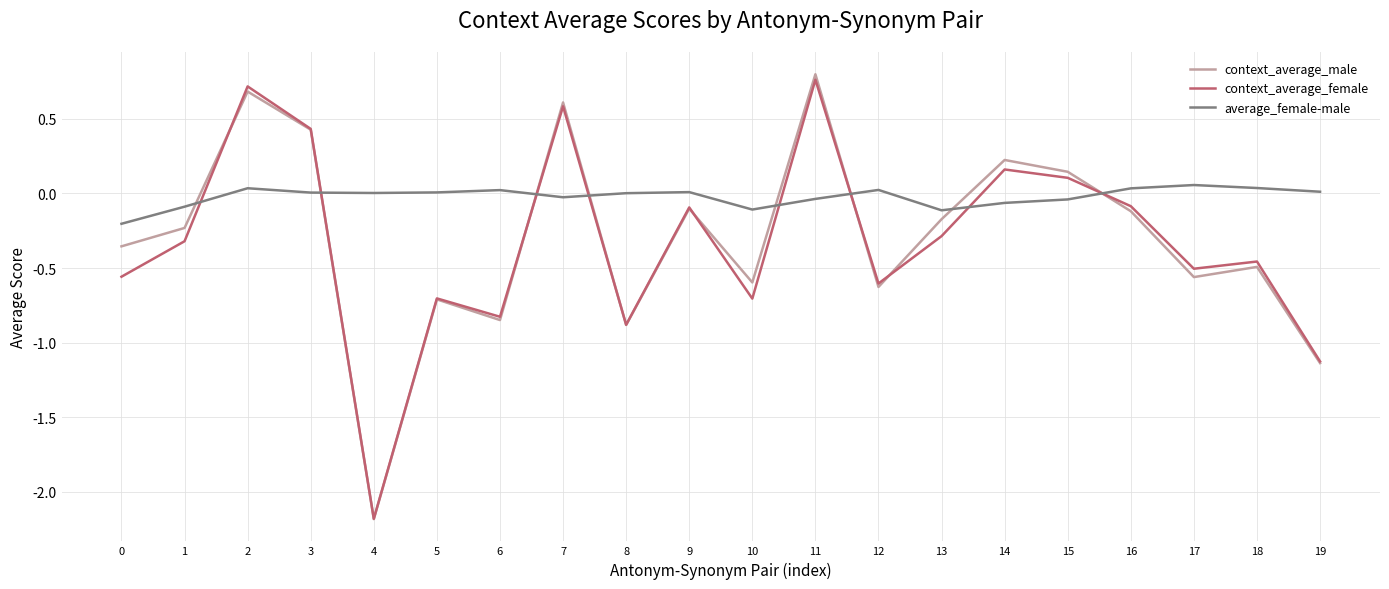

Which label corresponds to the largest value in the chart?

11